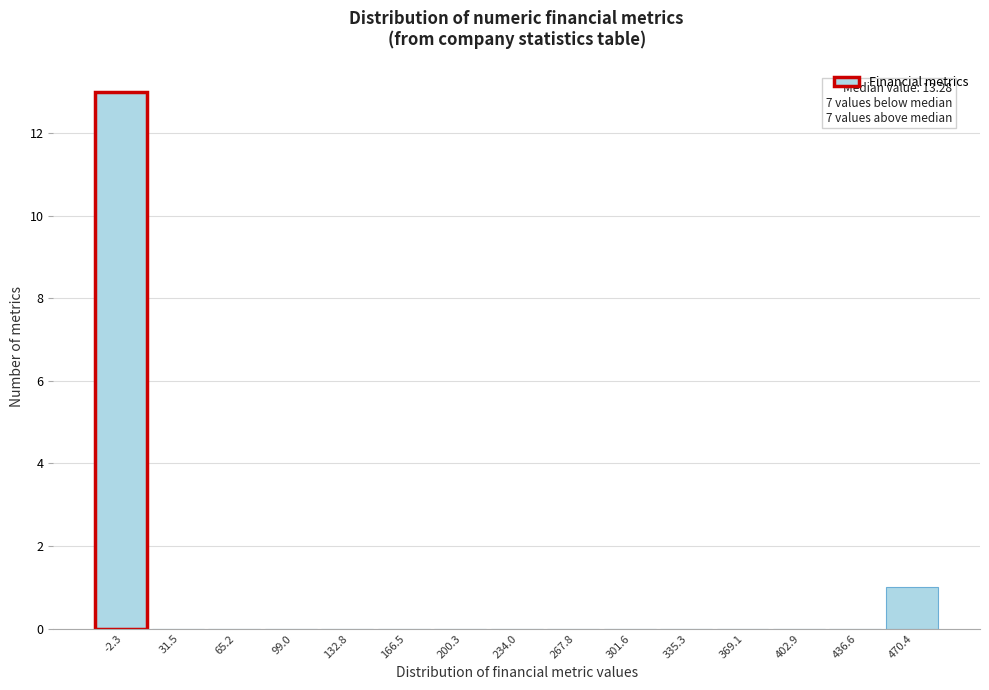

Reading left to right, list all the values displayed in this chart.

-2.3=13	31.5=0	65.2=0	99.0=0	132.8=0	166.5=0	200.3=0	234.0=0	267.8=0	301.6=0	335.3=0	369.1=0	402.9=0	436.6=0	470.4=1